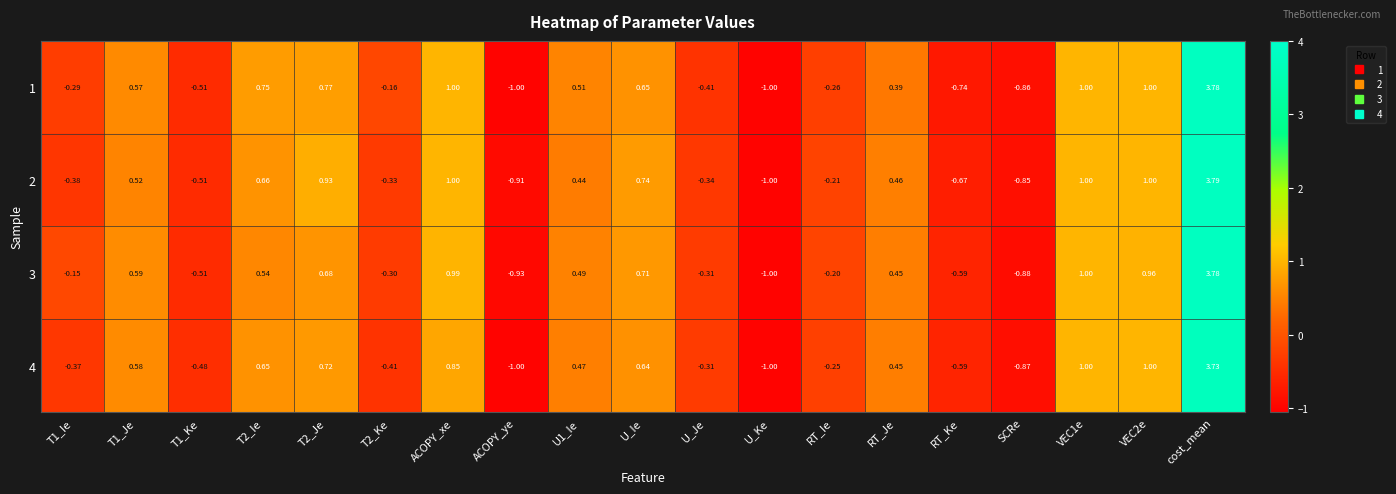

Is the value of 1 at ACOPY_ye greater than the value of 4 at T2_Je?

No